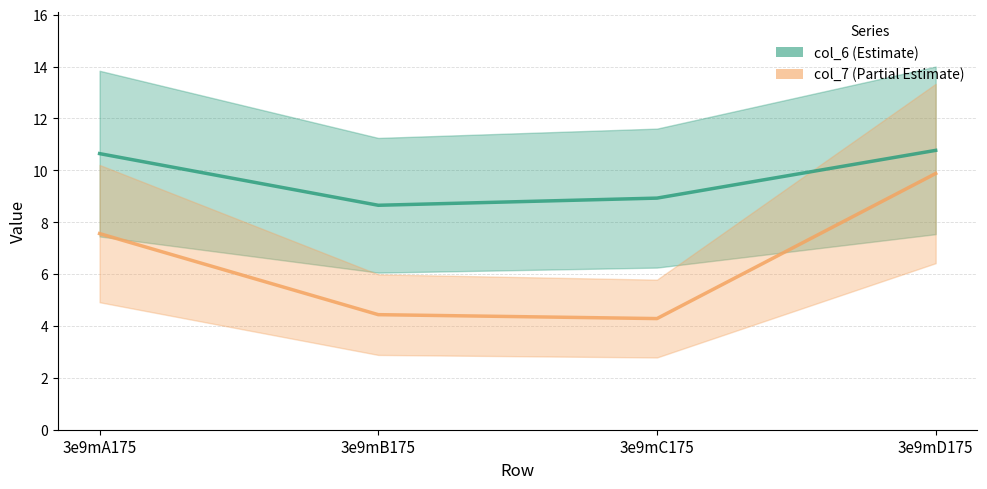

At which label does col_6 reach its minimum?

3e9mB175